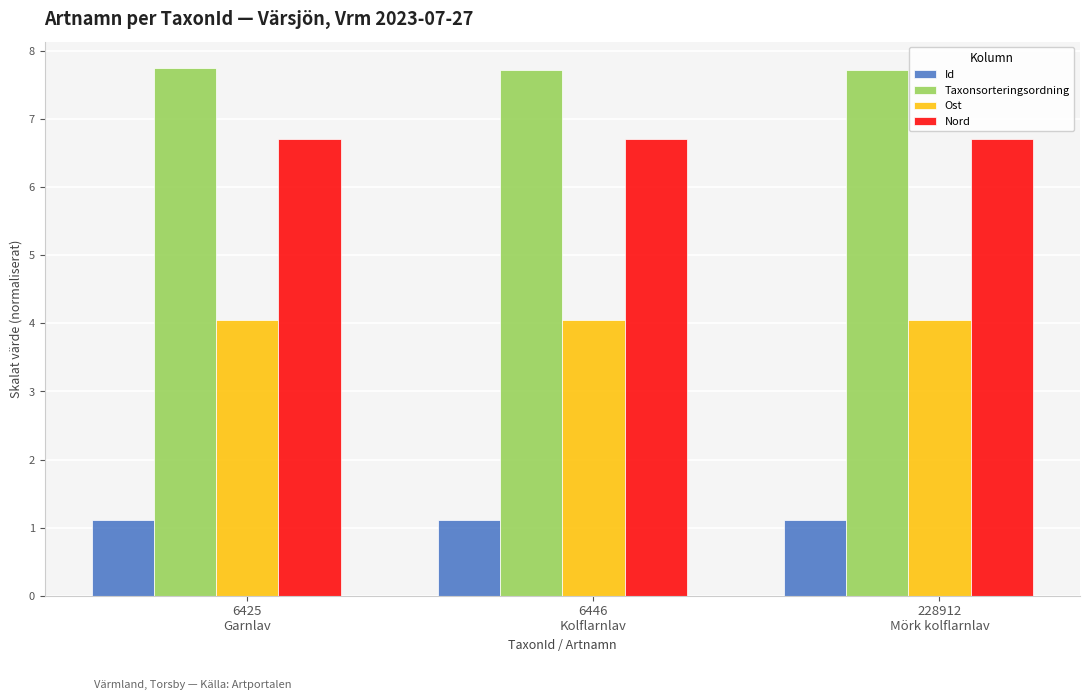

What is the total value across all series at 6446
Kolflarnlav?

19.6